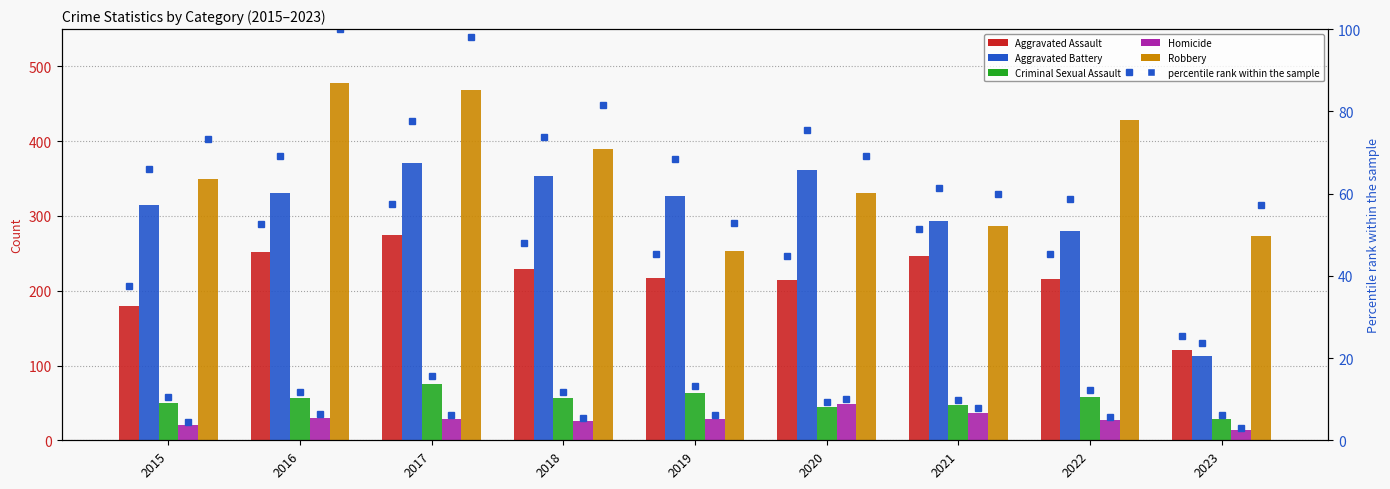

Reading left to right, list all the values displayed in this chart.

Aggravated Assault: 179.0	252.0	275.0	229.0	217.0	214.0	246.0	216.0	121.0
Aggravated Battery: 315.0	331.0	371.0	353.0	327.0	361.0	293.0	280.0	113.0
Criminal Sexual Assault: 50.0	56.0	75.0	56.0	63.0	45.0	47.0	58.0	29.0
Homicide: 21.0	30.0	29.0	26.0	29.0	48.0	37.0	27.0	14.0
Robbery: 350.0	478.0	469.0	390.0	253.0	331.0	286.0	428.0	273.0
Aggravated Assault pct rank: 37.4	52.7	57.5	47.9	45.4	44.8	51.5	45.2	25.3